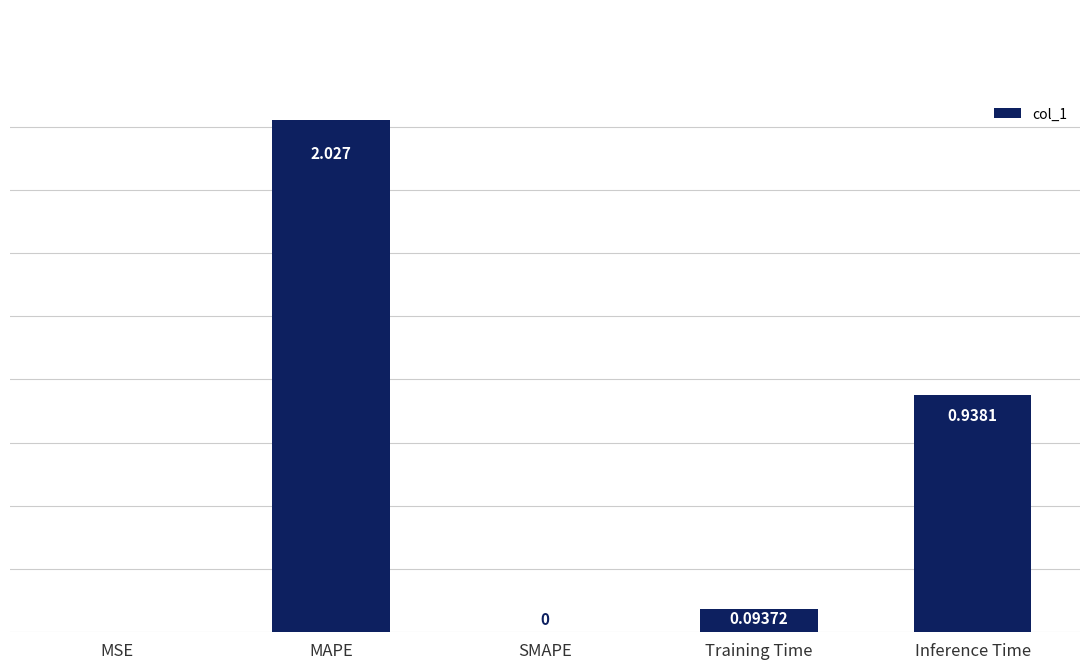

Which has a higher value, SMAPE or Training Time?

Training Time